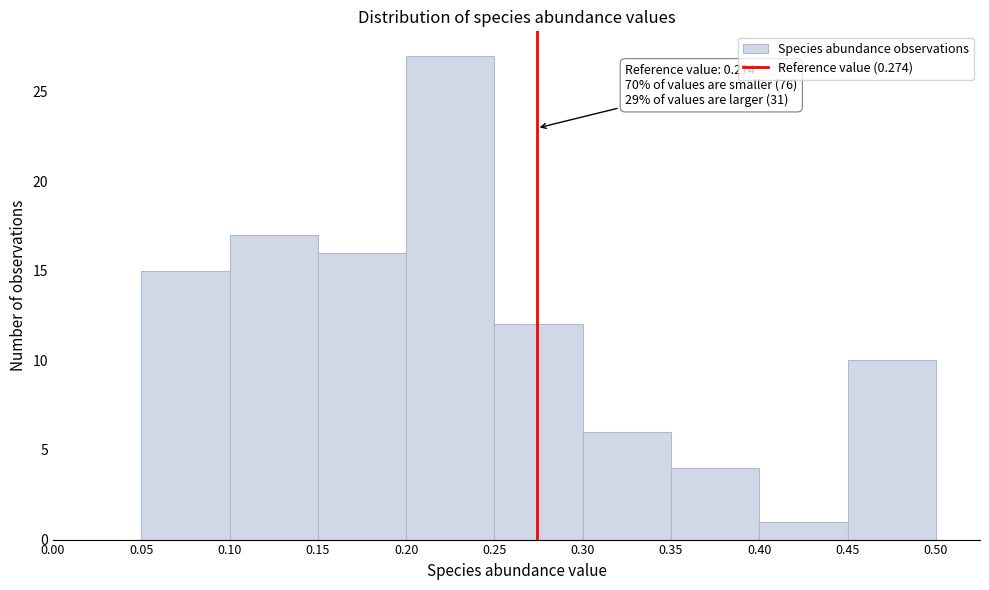

Which range on the x-axis has the tallest bar?

0.20 to 0.25